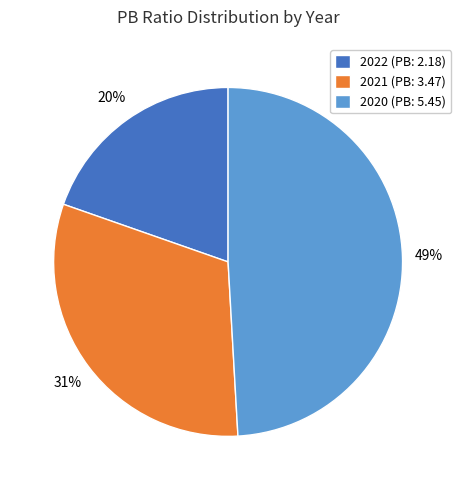

True or false: 2020 (PB: 5.45) accounts for 56% of the total.

False